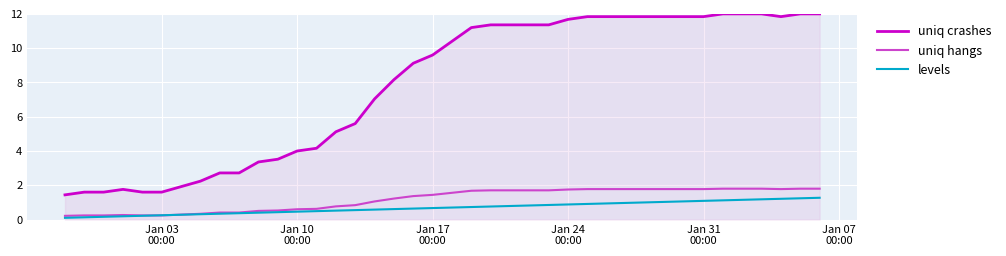

True or false: uniq crashes and uniq hangs cross at least once.

False